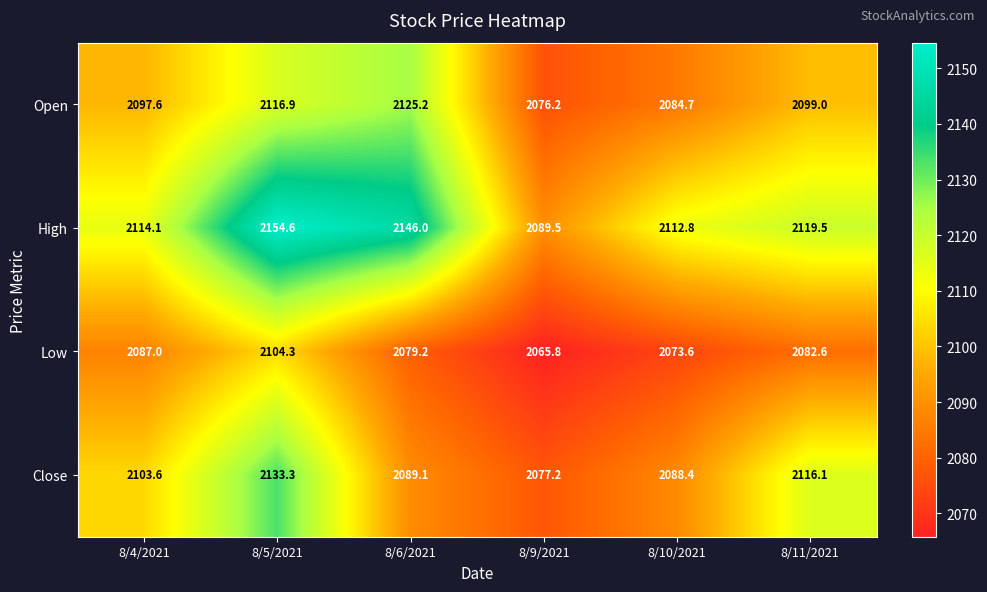

At which category is the sum across all series the highest?

8/5/2021